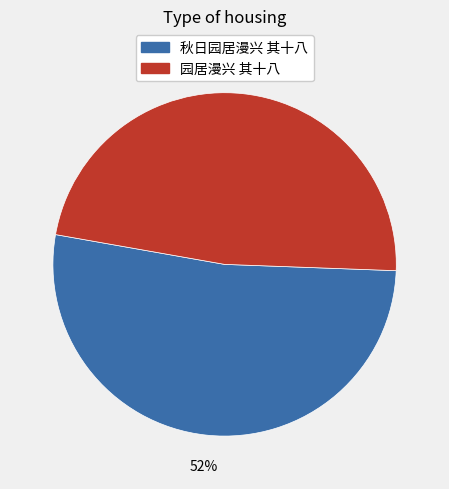

What percentage is the 园居漫兴 其十八 slice, to the nearest percent?

48%